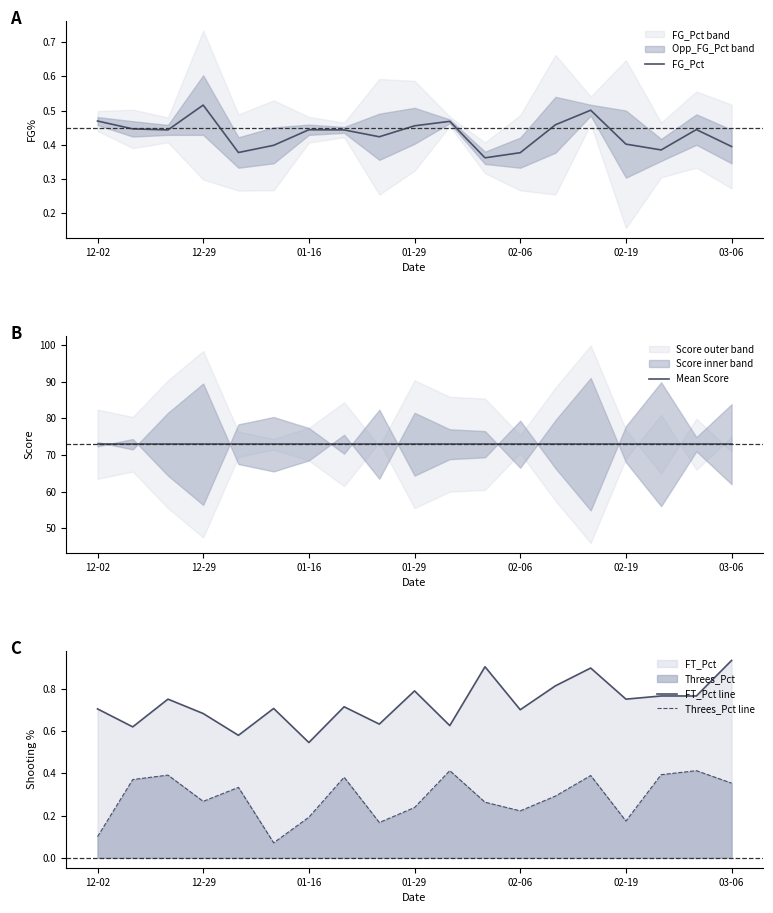

The value of FT_Pct line at 02-06 is 0.7. True or false?

True